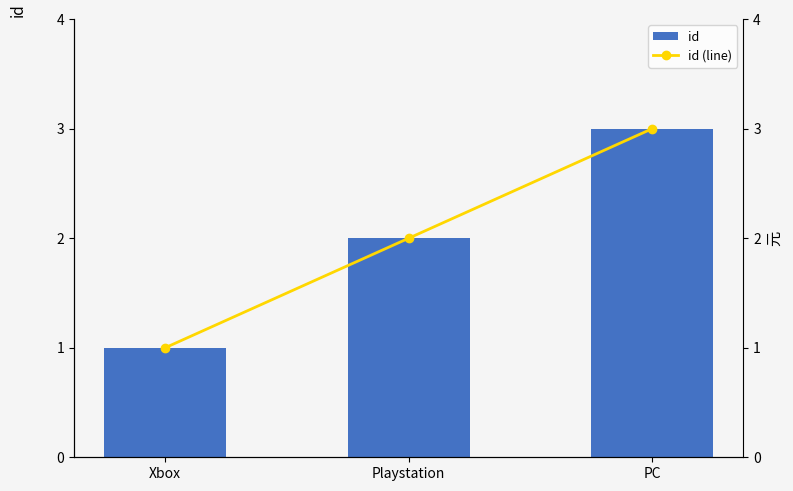

What is the lowest value of the id (line) series?

1